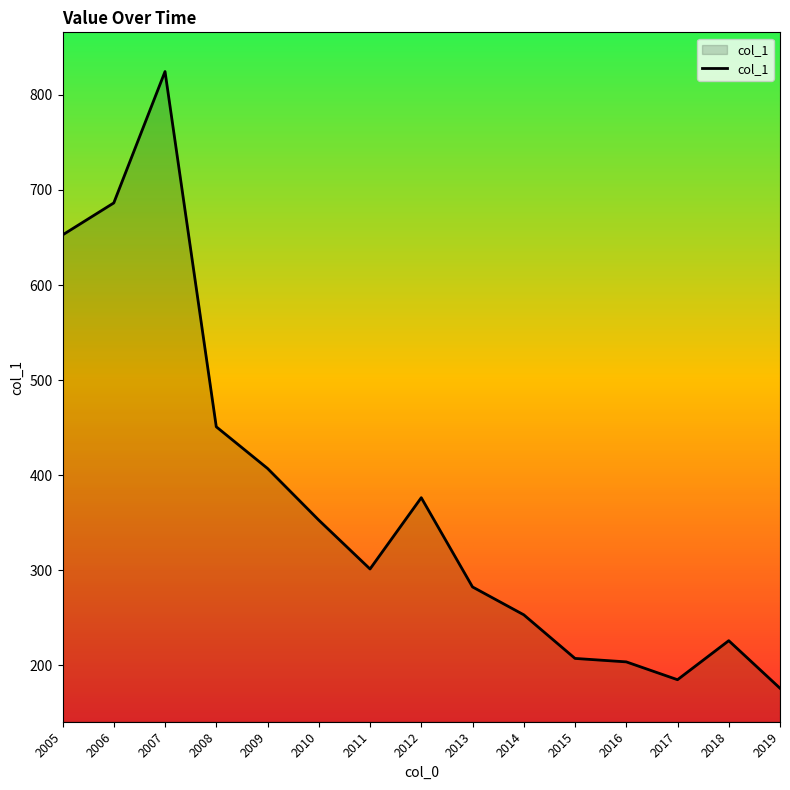

What is the minimum value shown in the chart?

176.0